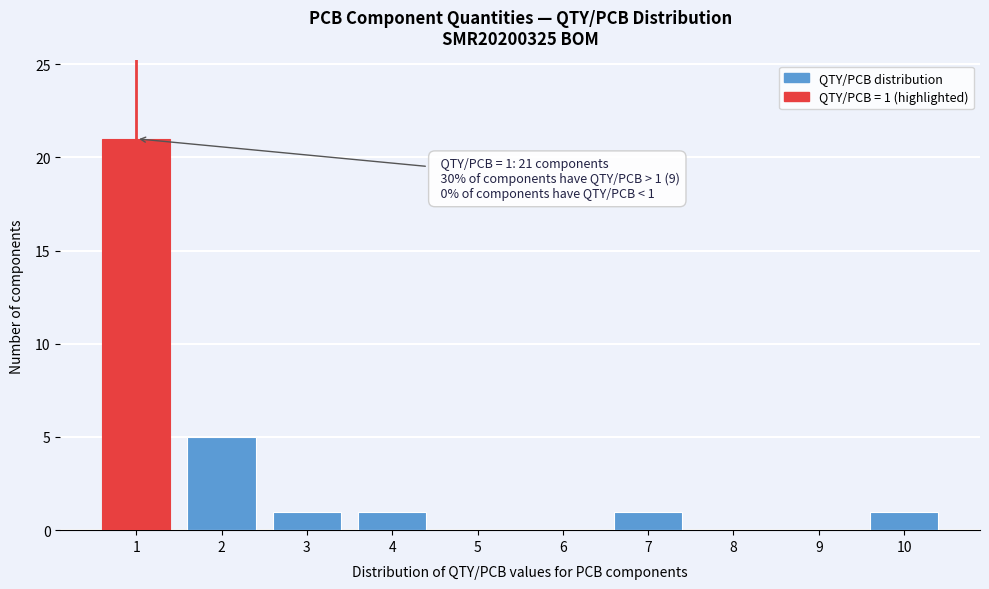

Reading left to right, what are all the values shown in this chart?

1=21	2=5	3=1	4=1	5=0	6=0	7=1	8=0	9=0	10=1